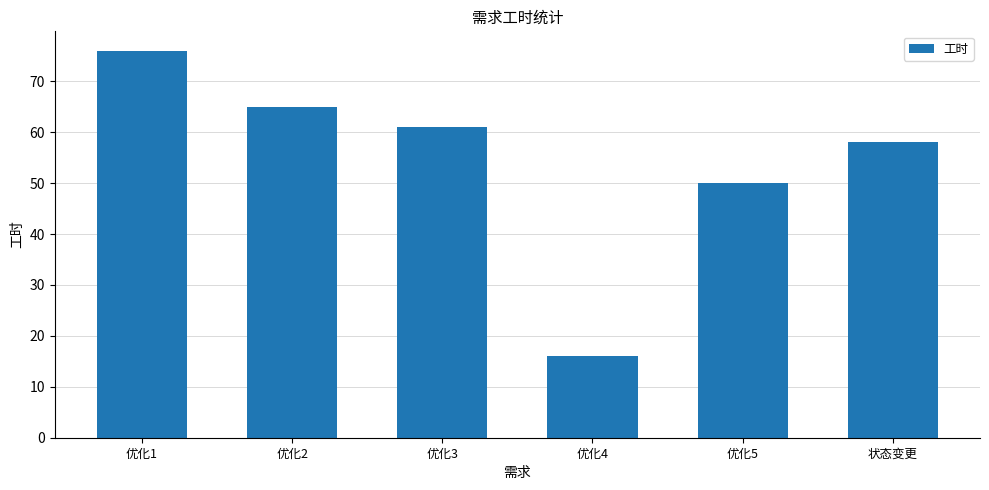

How many bars are there in total?

6